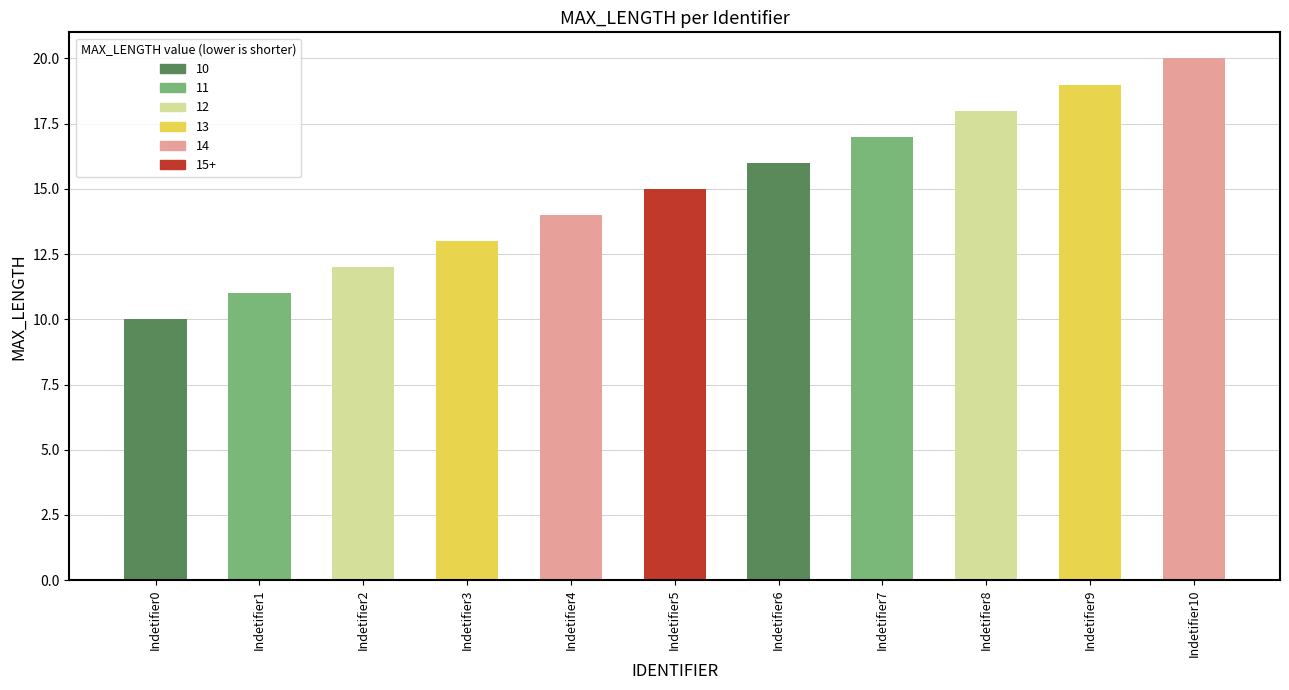

What is the sum of the values at Indetifier5 and Indetifier2?

27